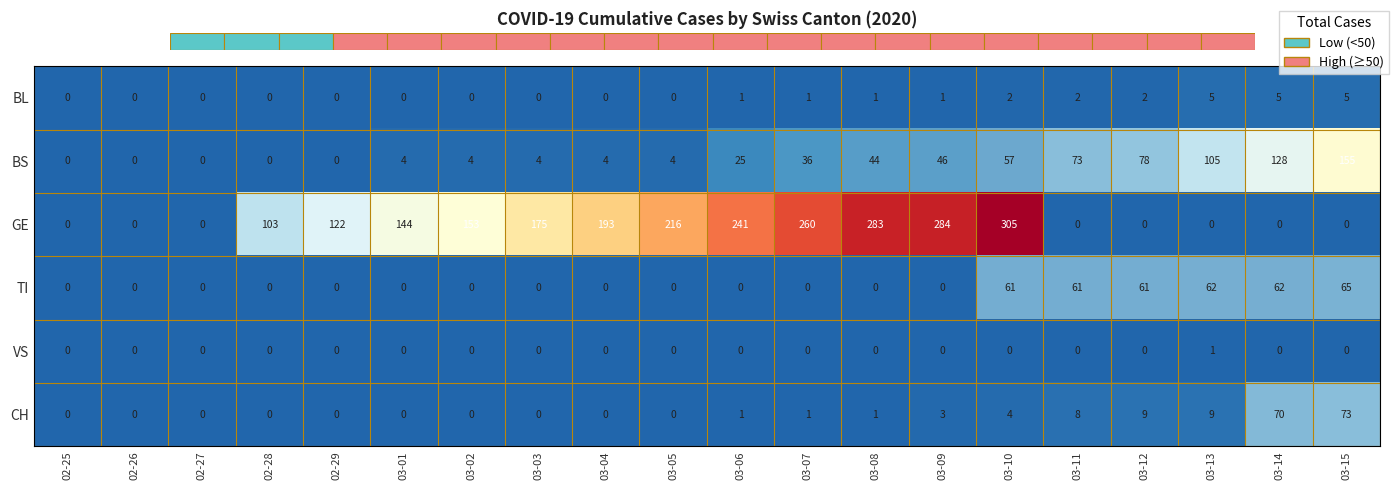

Which label corresponds to the largest value in the chart?

03-10